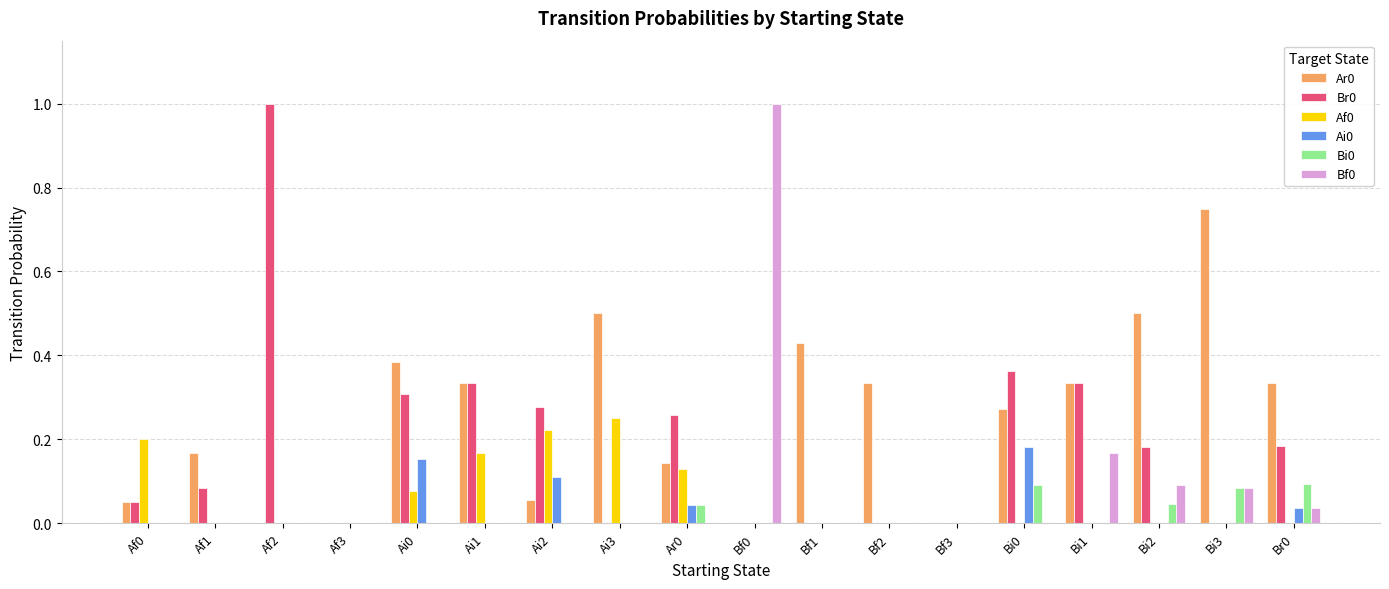

Is the value of Ai0 at Bf0 greater than the value of Af0 at Ai2?

No